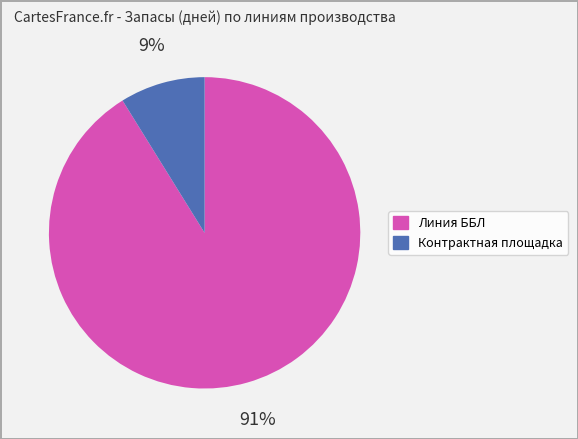

Does Линия ББЛ account for over 50% of the chart?

Yes